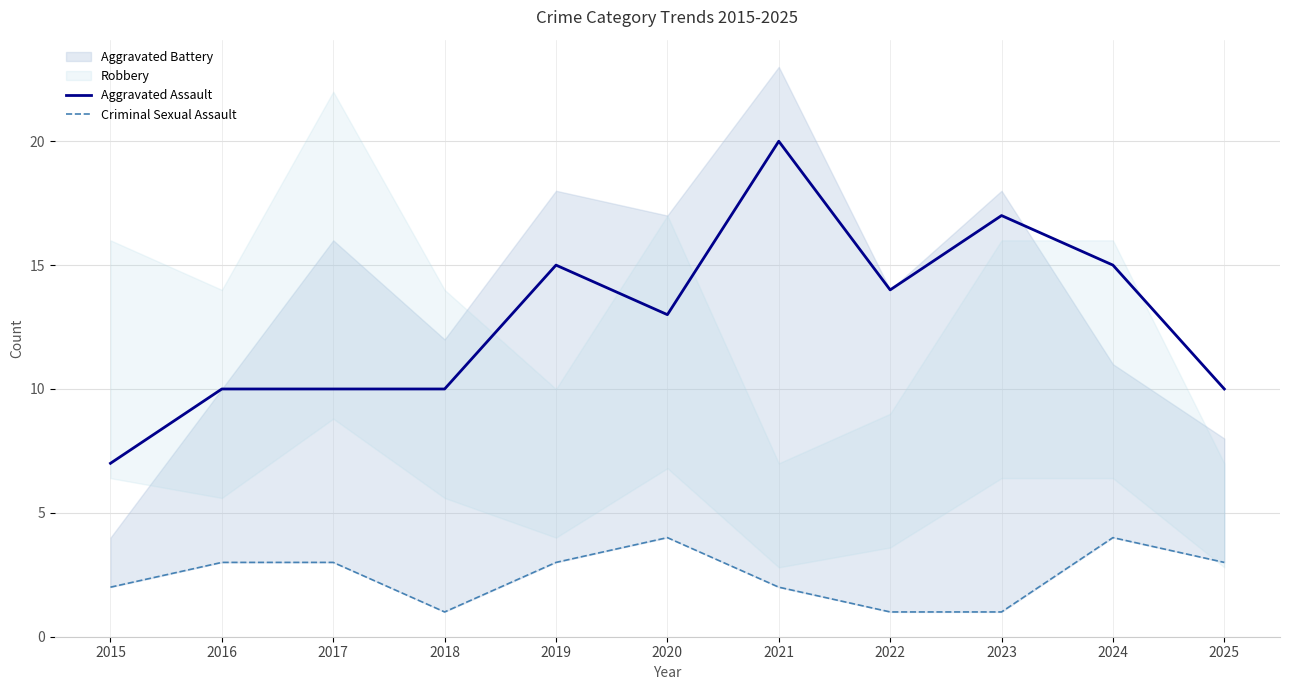

True or false: Aggravated Assault and Criminal Sexual Assault cross at least once.

False